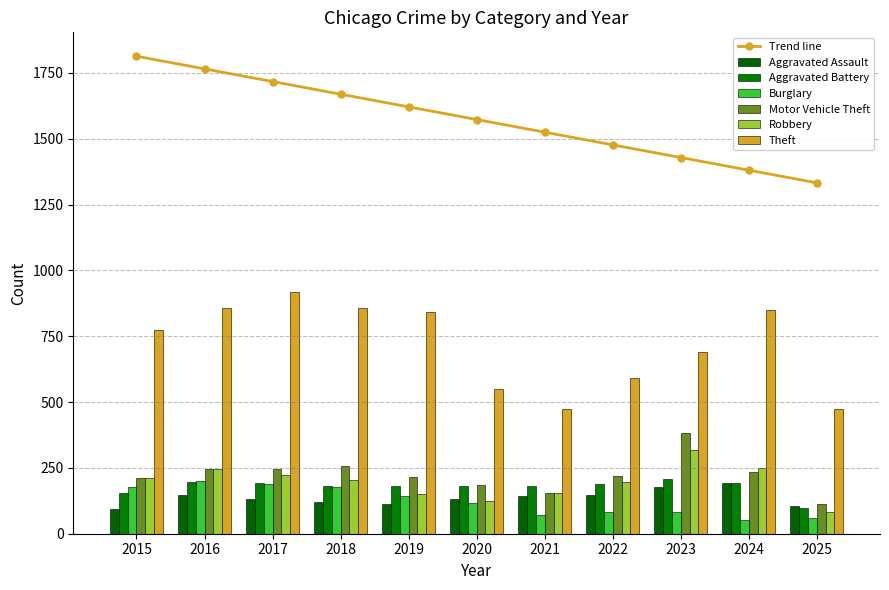

Where is Theft nearest to the value 695?

2023